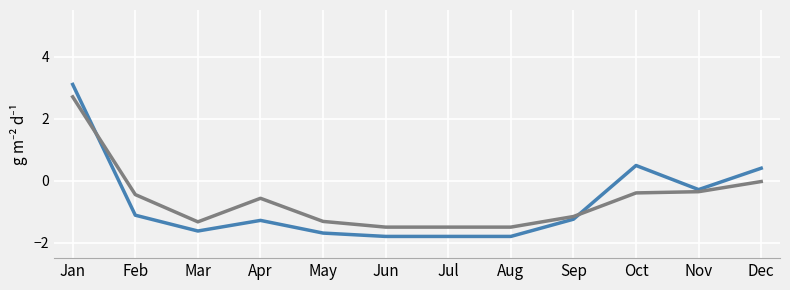

What is the total value across all series at Nov?

-0.6